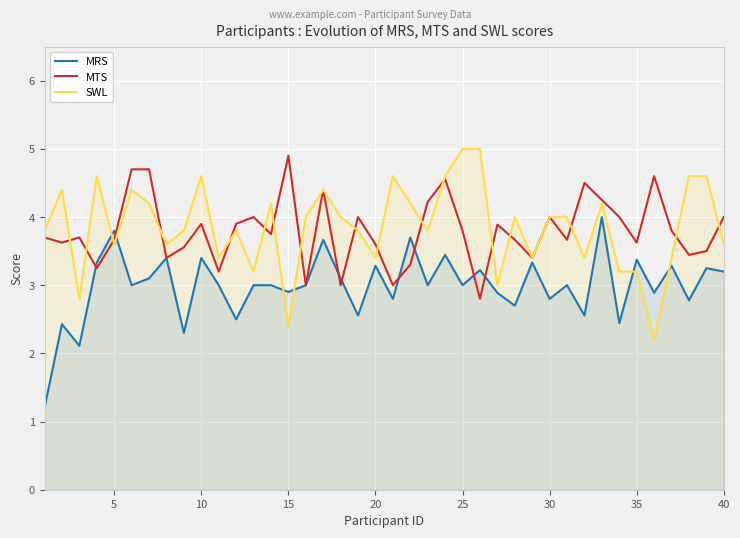

What is the greatest value displayed?

5.0